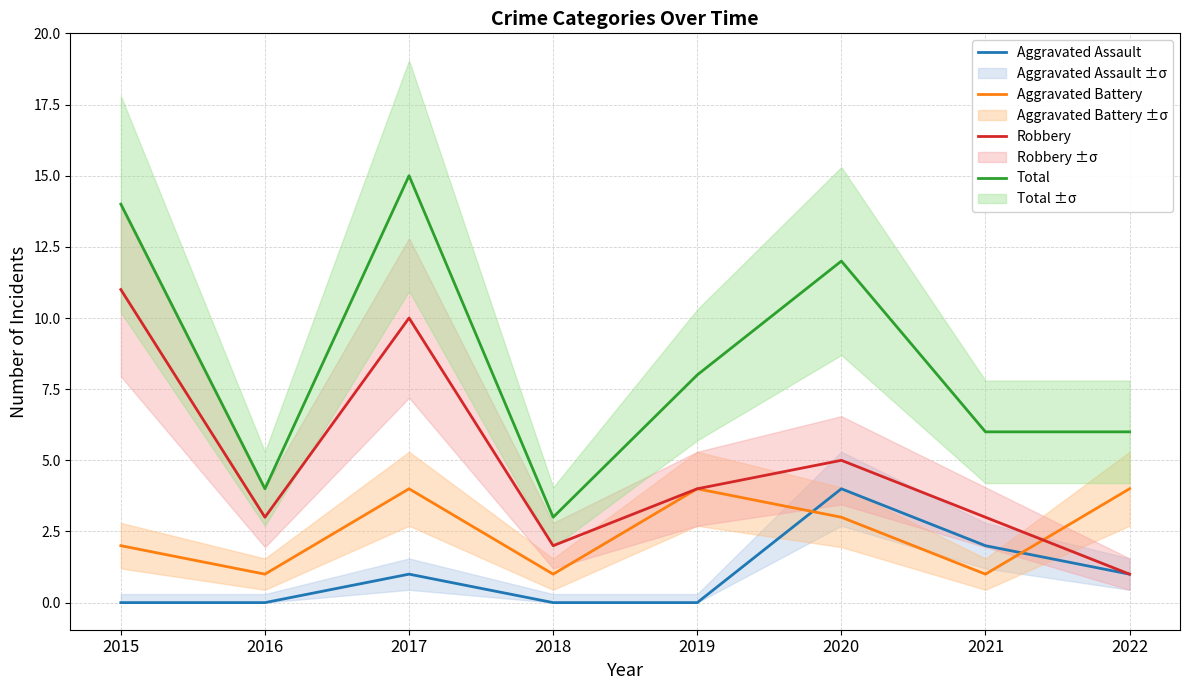

What is the value of the Aggravated Battery point at the 7th from the left?

1